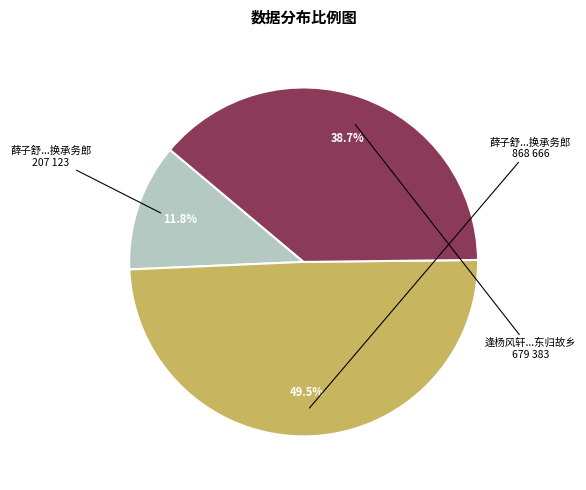

Does any single category account for the majority?

No